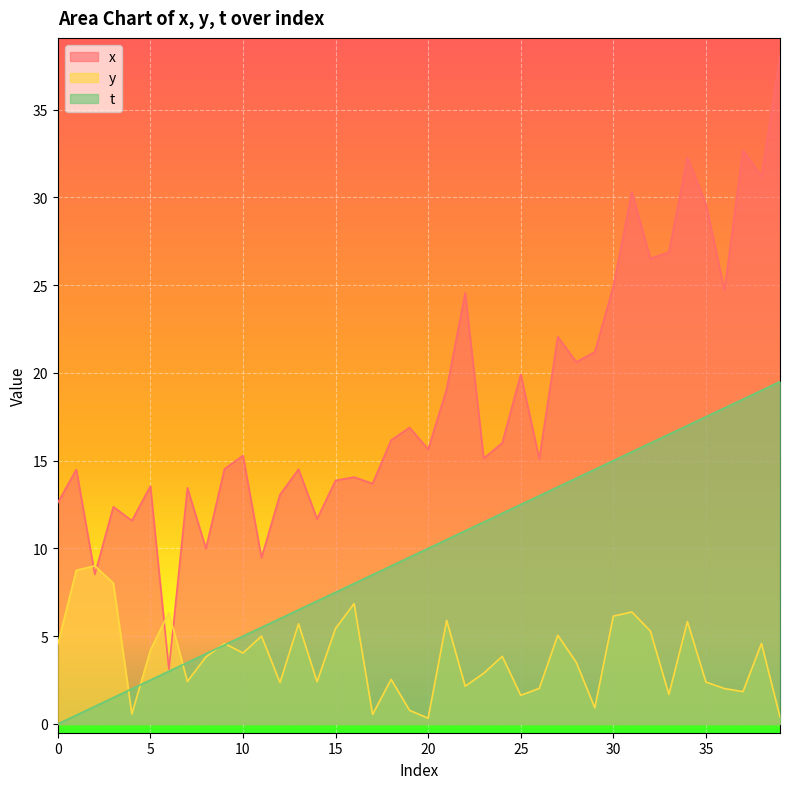

True or false: t and x cross at least once.

False